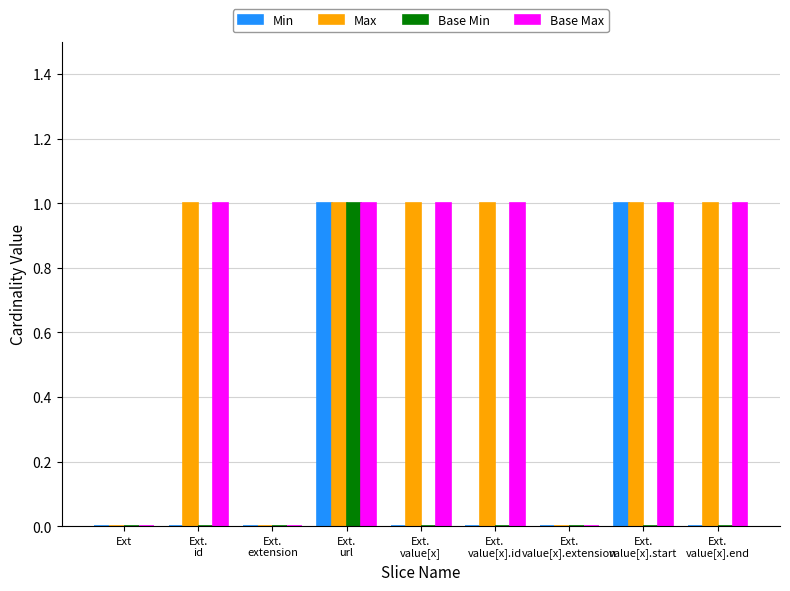

What is the sum of all Max values?

6